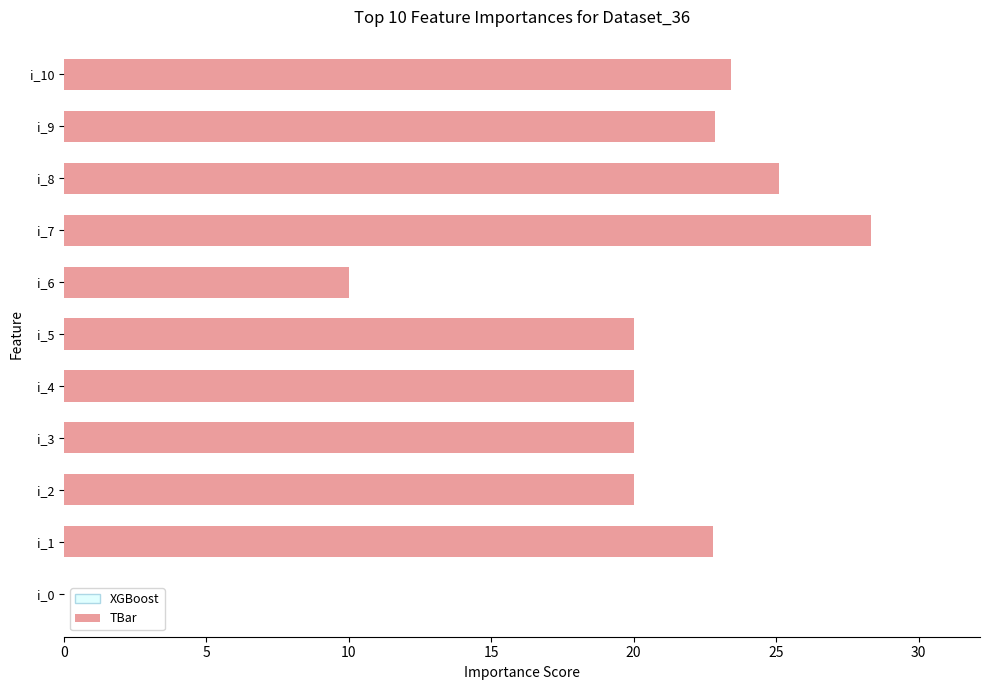

What is the change in value from i_0 to i_6?

+10.0